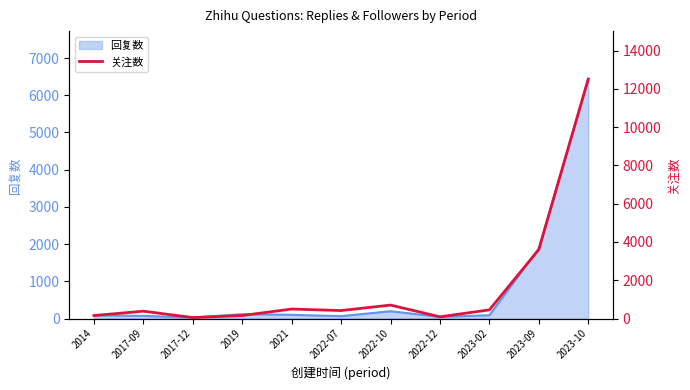

Where is 回复数 nearest to the value 3232?

2023-09